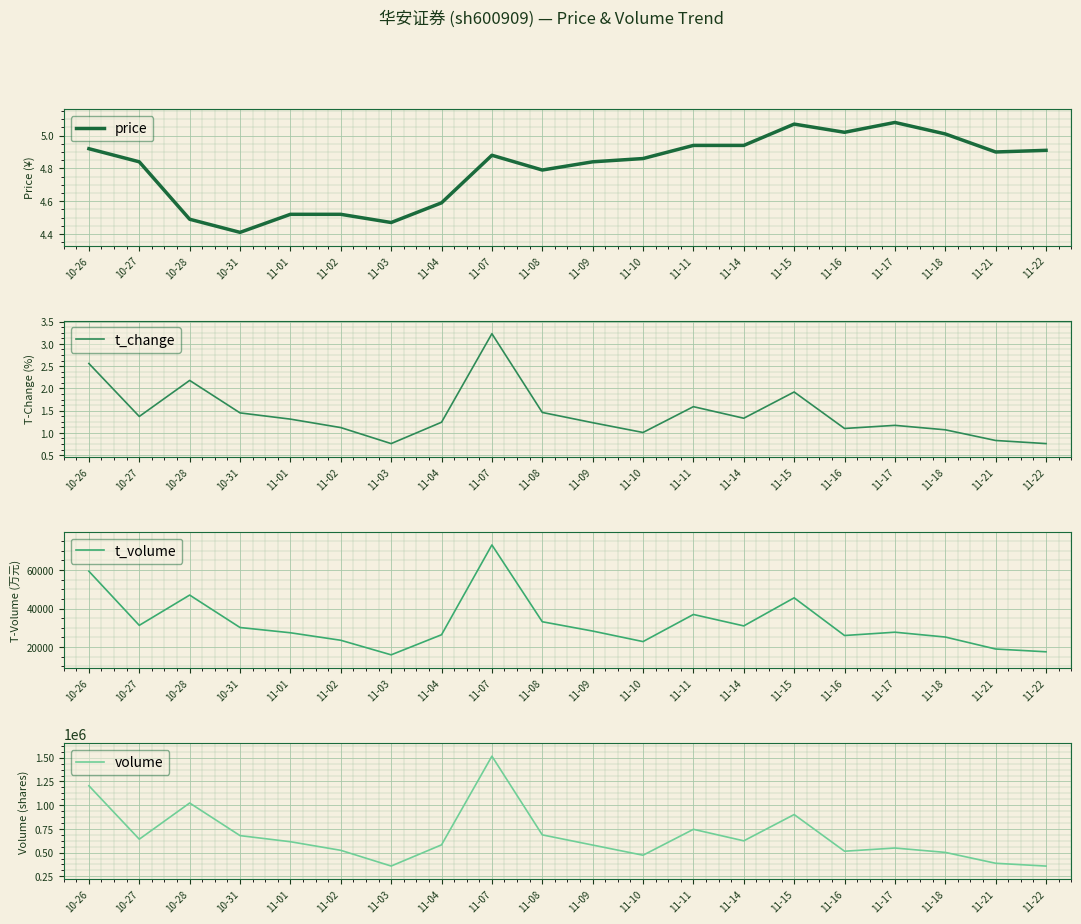

The value of volume at 11-15 is 901140.0. True or false?

True